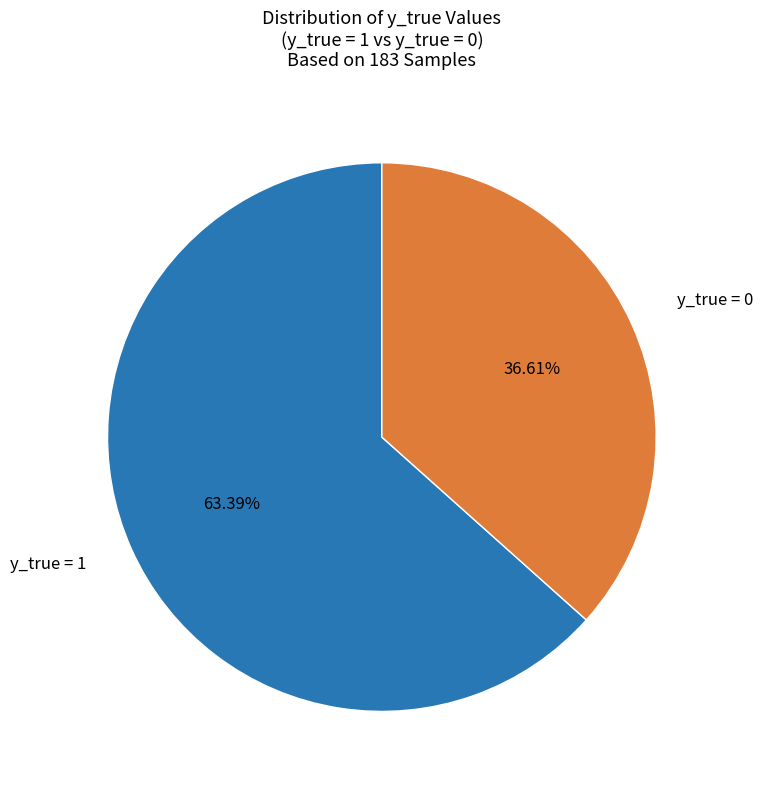

Is there a majority slice in this chart?

Yes